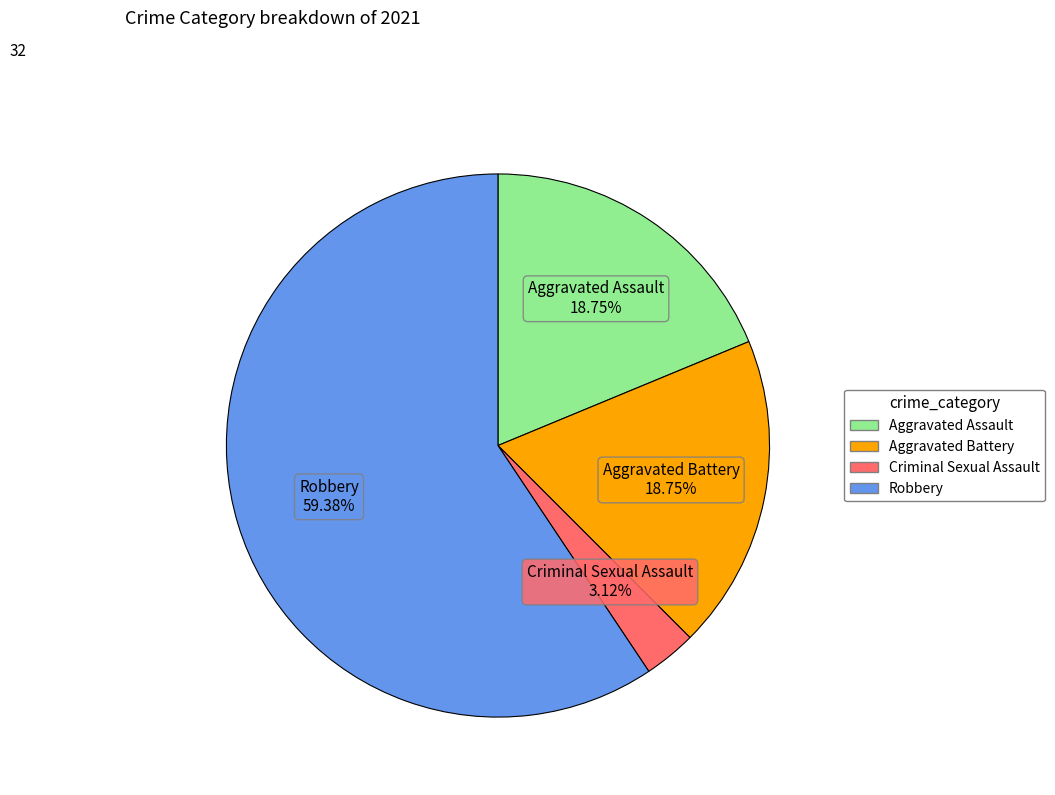

Do Aggravated Battery and Robbery together represent more than half of the pie?

Yes